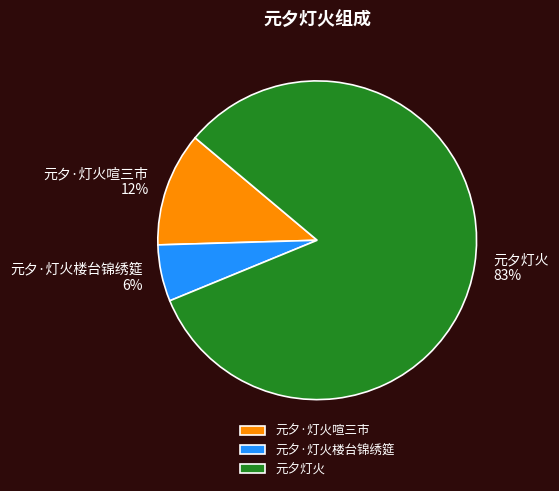

Is it true that 元夕·灯火喧三市 is 2% of the pie?

False